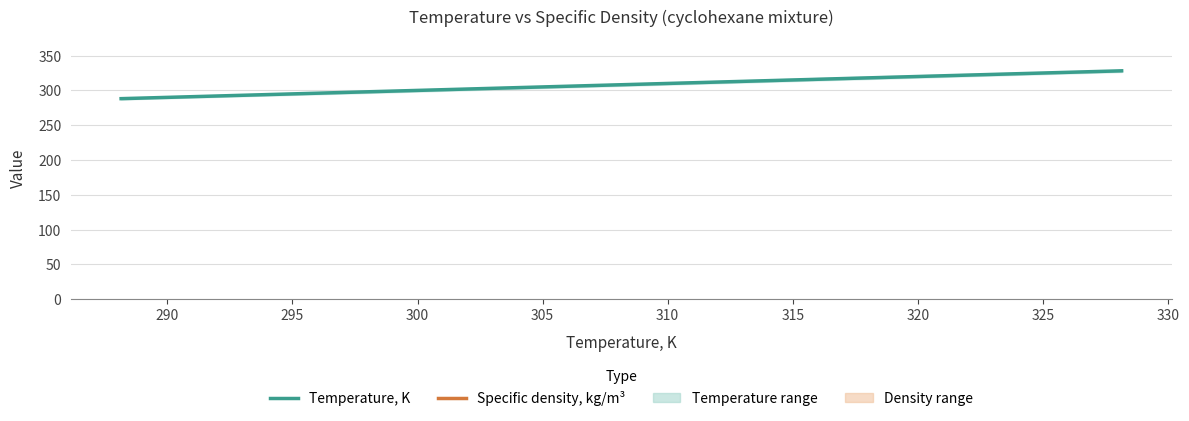

What is the sum of all Temperature, K values?

1540.8